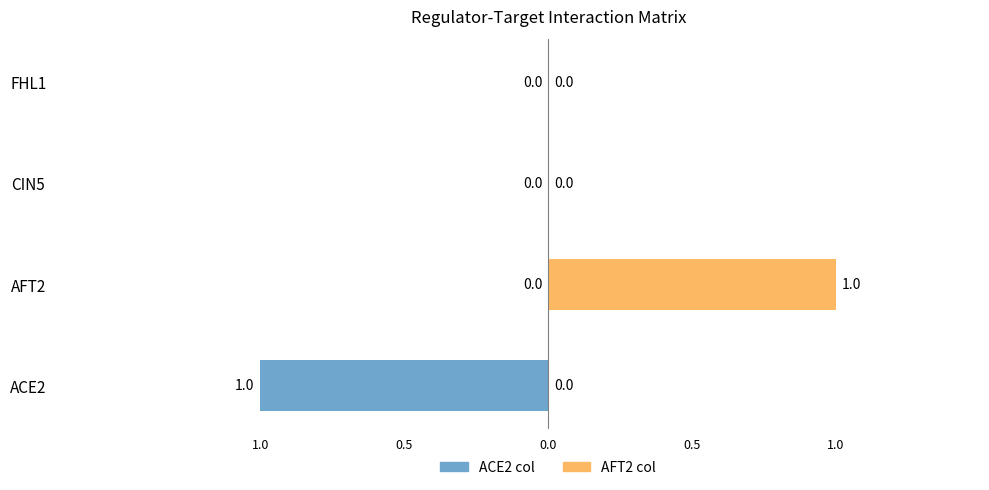

Which series has the largest range (max minus min)?

ACE2 col